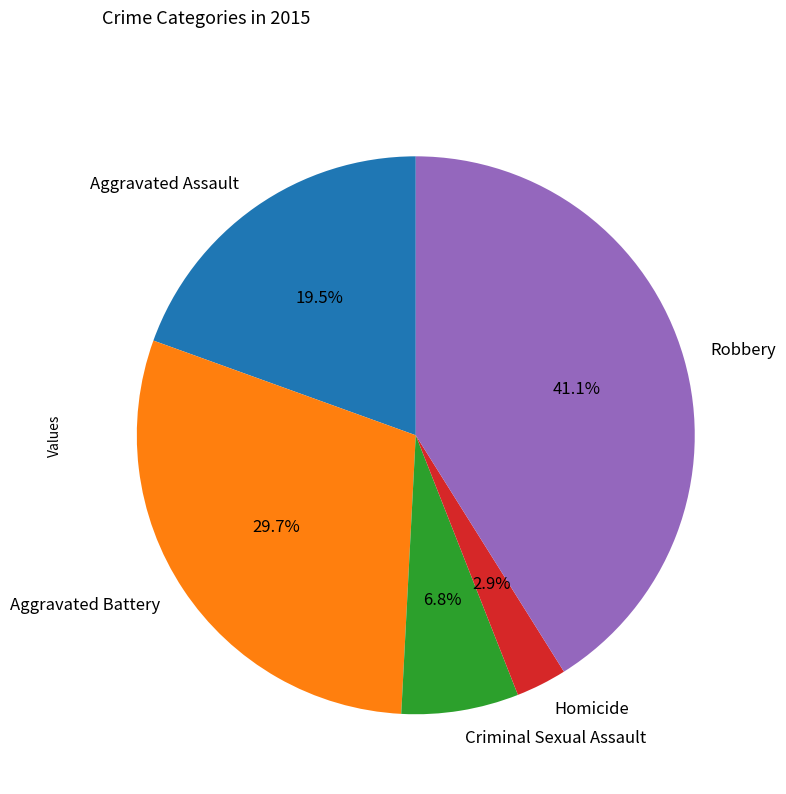

To the nearest percent, what is the difference between the Aggravated Assault and Aggravated Battery slice percentages?

10%